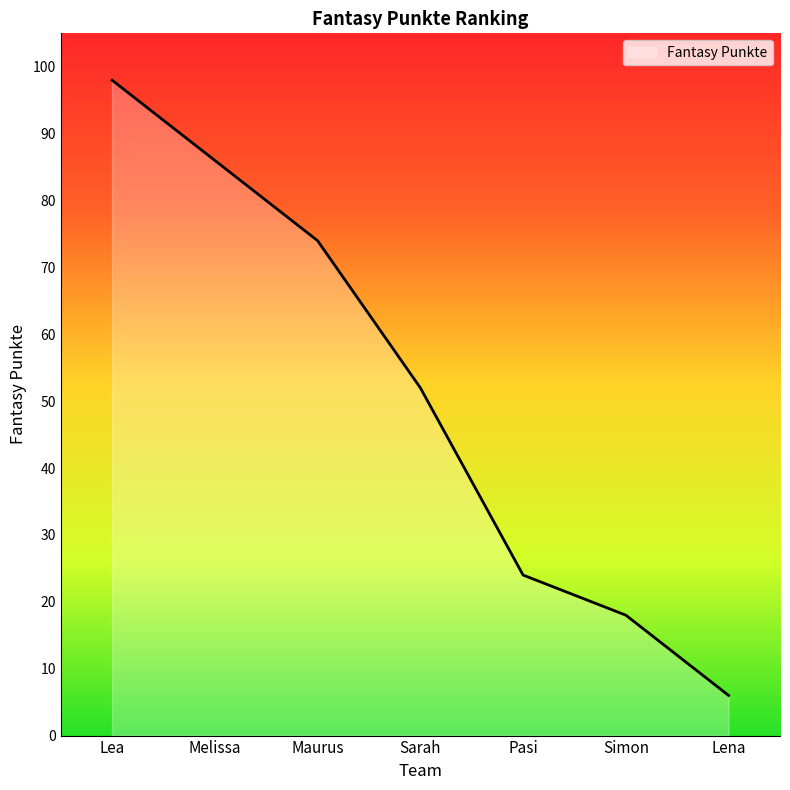

At which label does the data first exceed 52?

Lea